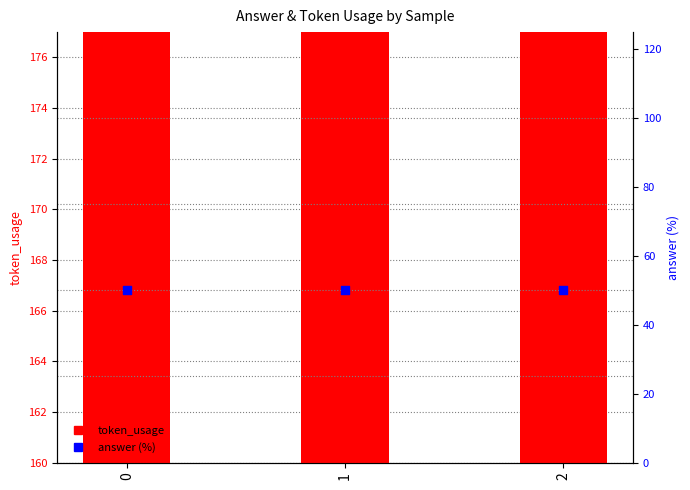

Is the value of token_usage at 0 greater than the value of answer (%) at 0?

Yes